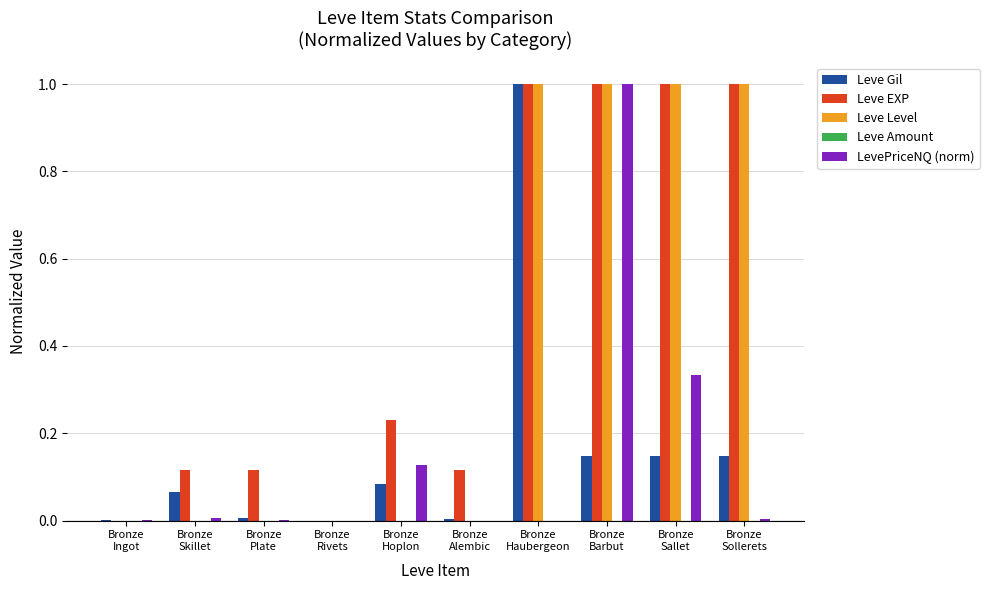

Which series has the largest total across all categories?

Leve EXP